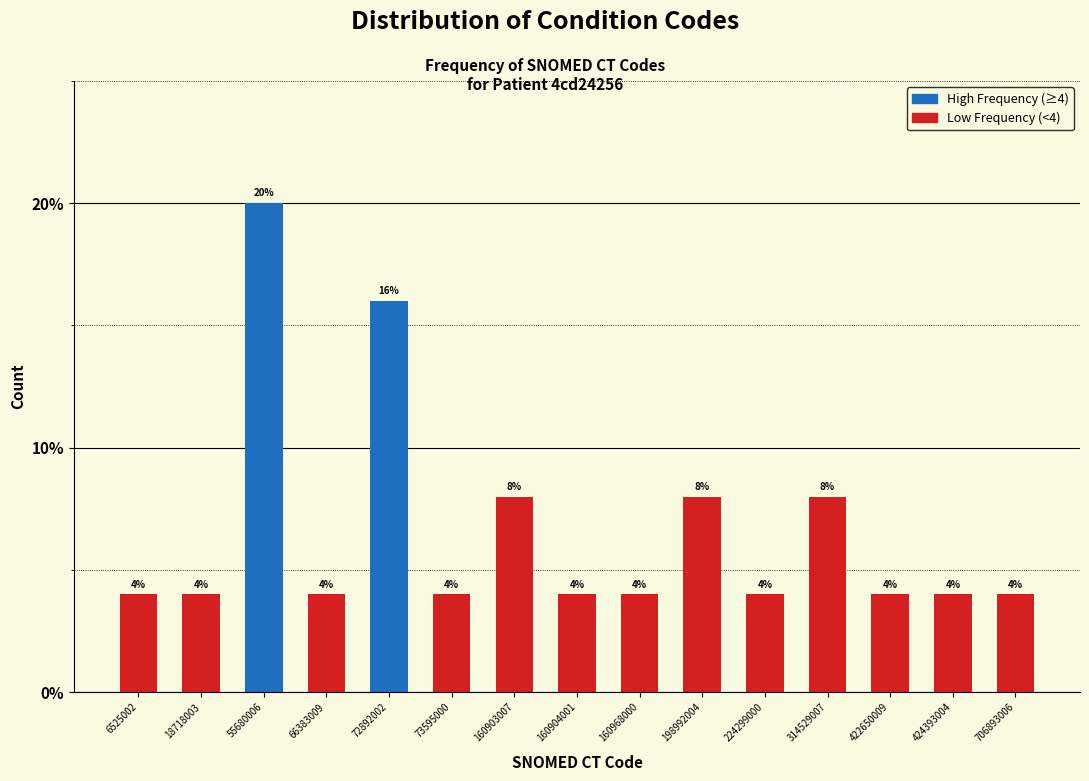

Reading left to right, extract all data points from this chart.

4	4	20	4	16	4	8	4	4	8	4	8	4	4	4